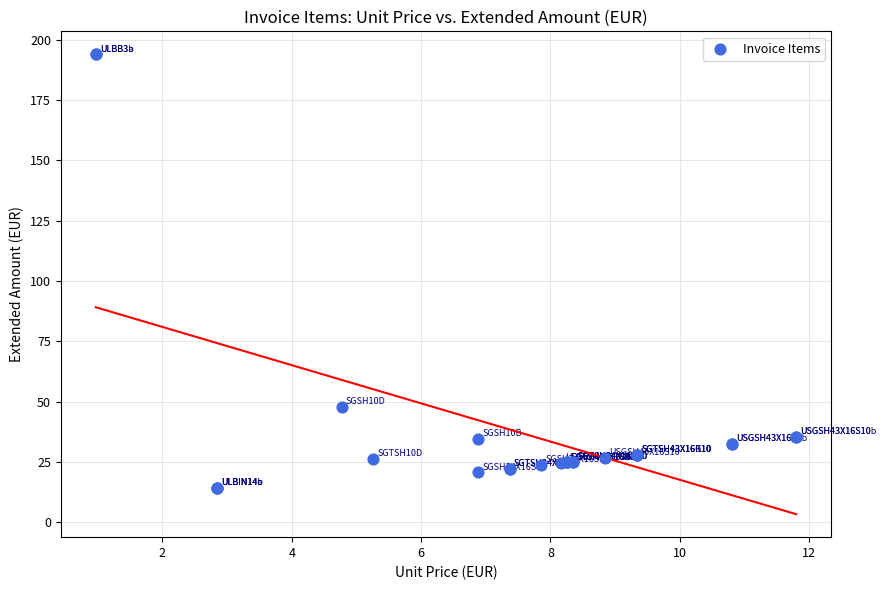

What Y value in the scatter plot is closest to 104?

47.7